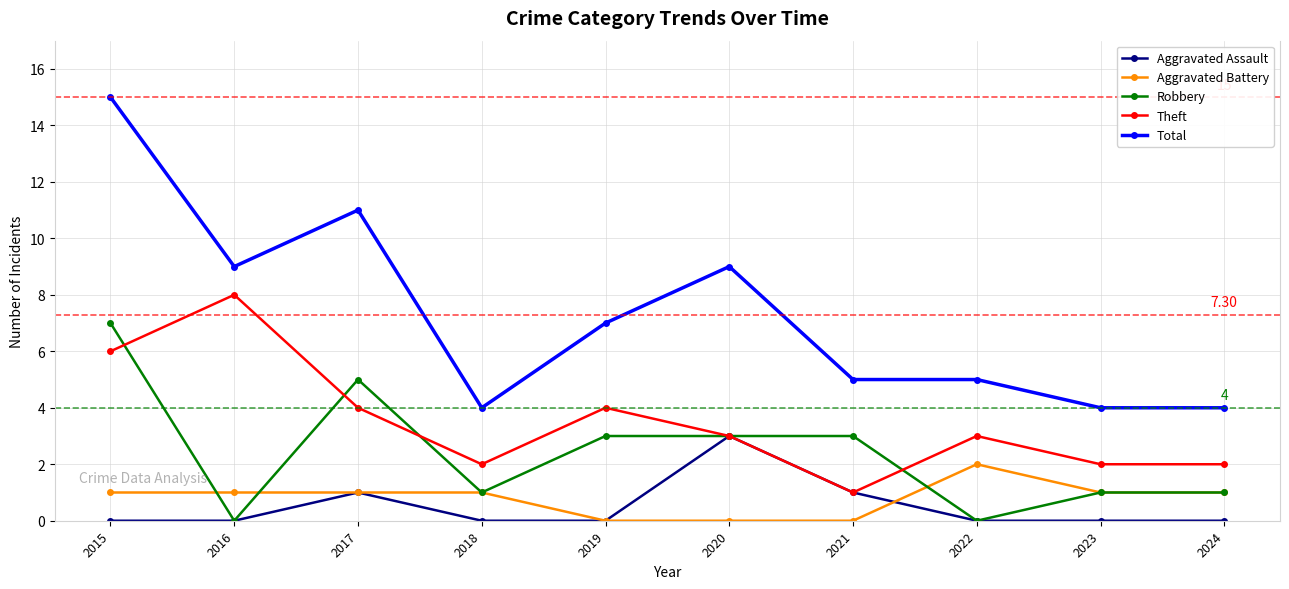

True or false: Aggravated Battery has a value of 1 at 2016.

True